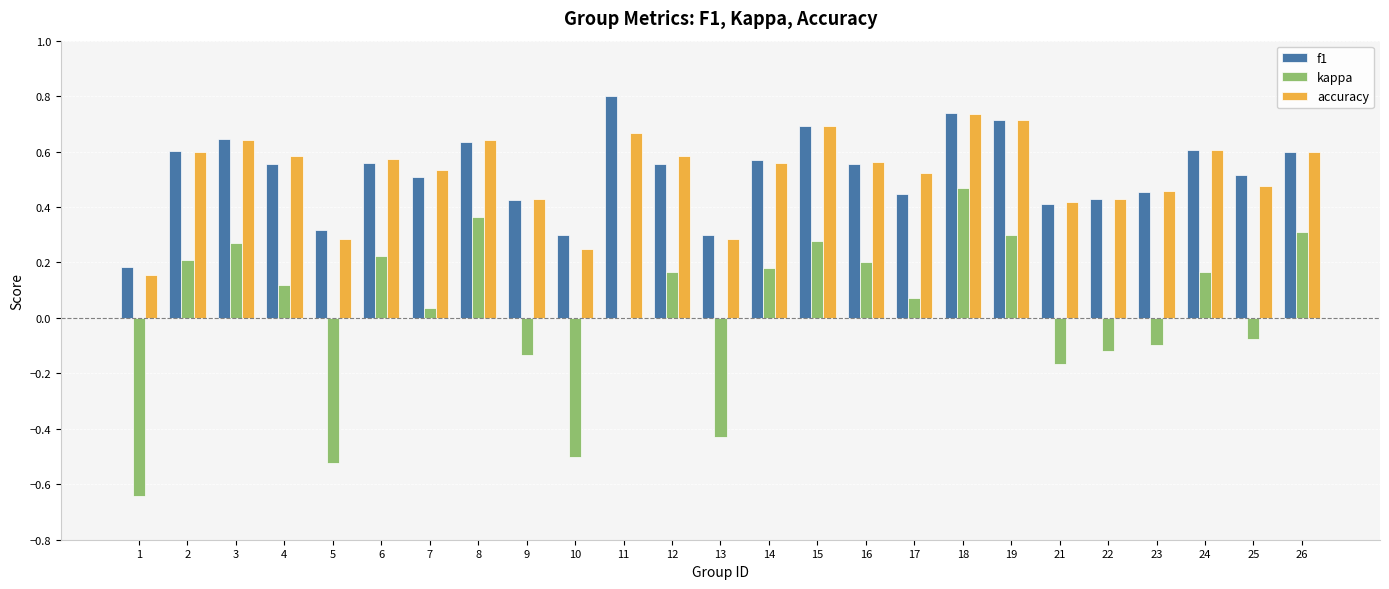

What is the sum of all f1 values?

13.1